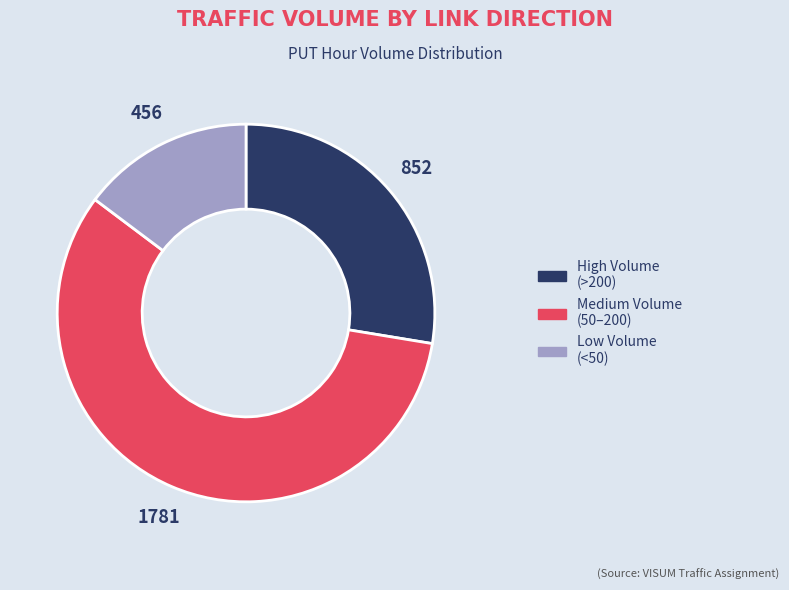

Which category has the biggest portion of the pie?

Medium Volume (50–200)